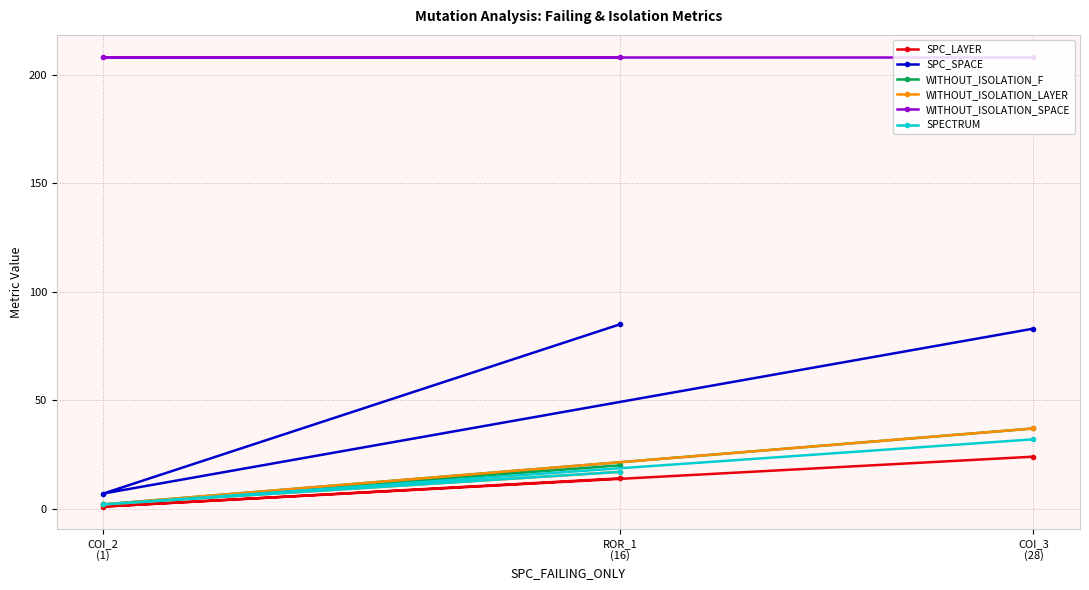

What is the value of the WITHOUT_ISOLATION_F point at the 2nd from the left?

20